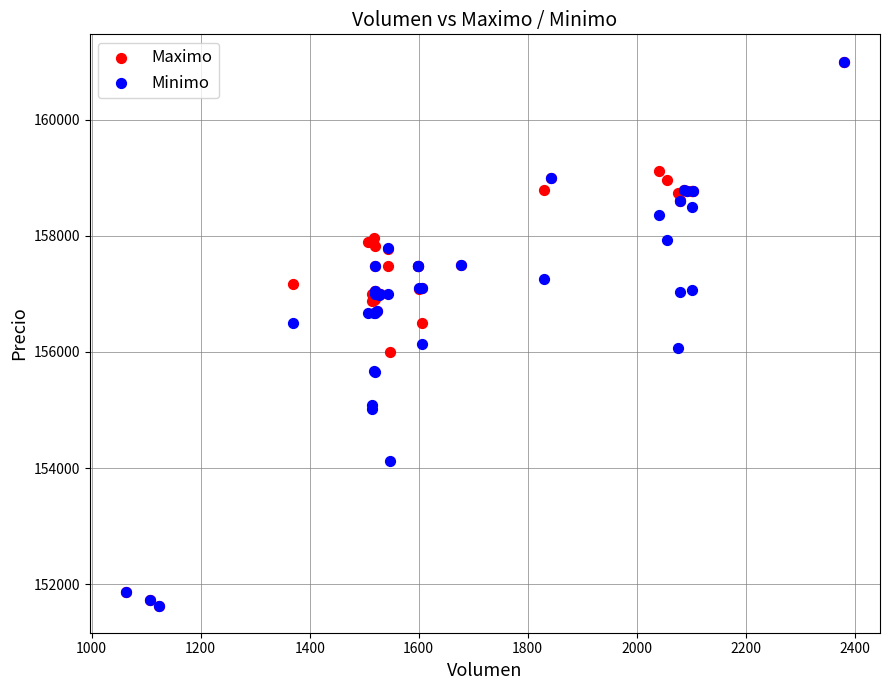

What are all the series names shown in the legend?

Maximo, Minimo